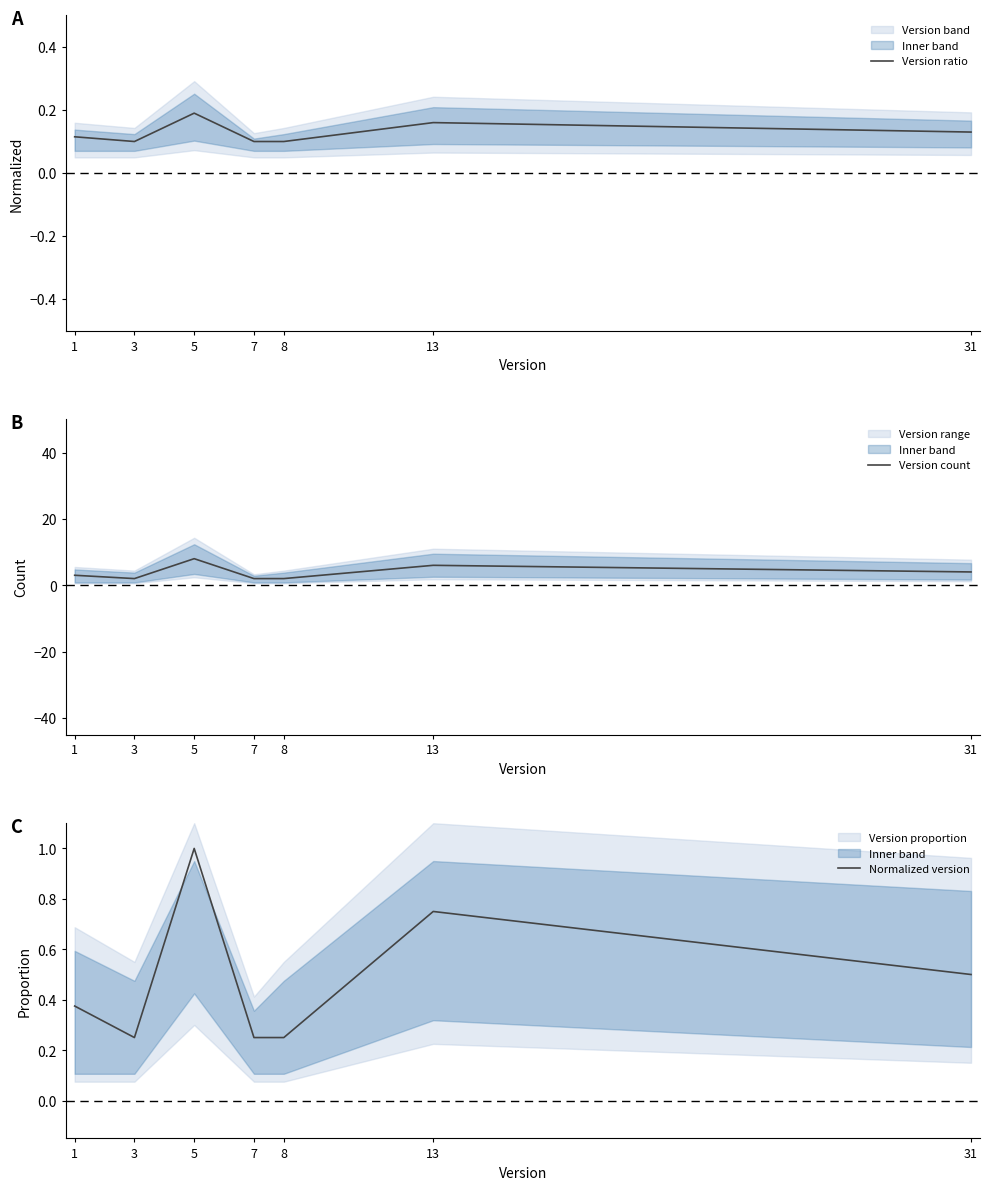

The value of Version count at 13 is 1.3. True or false?

False